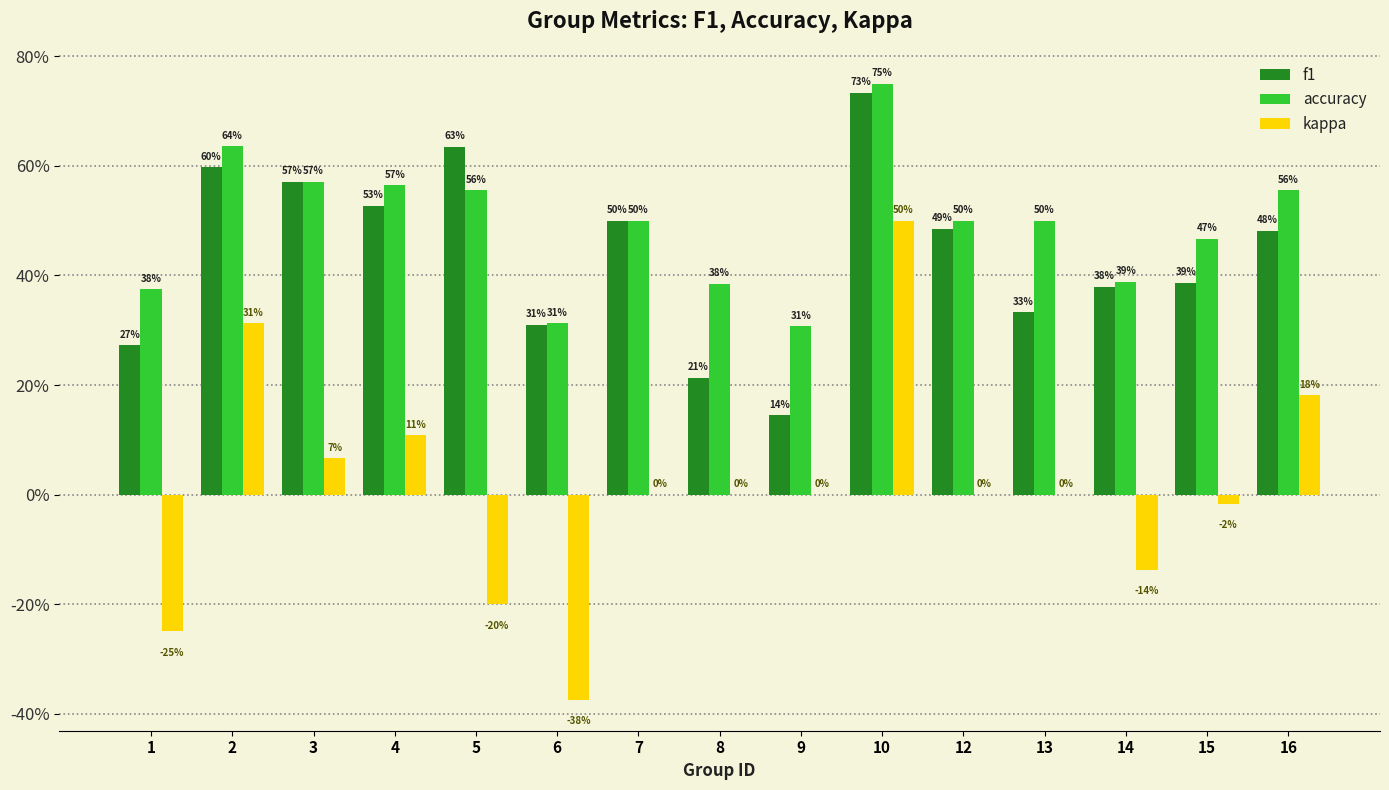

At 5, list the series in order from largest to smallest.

f1, accuracy, kappa